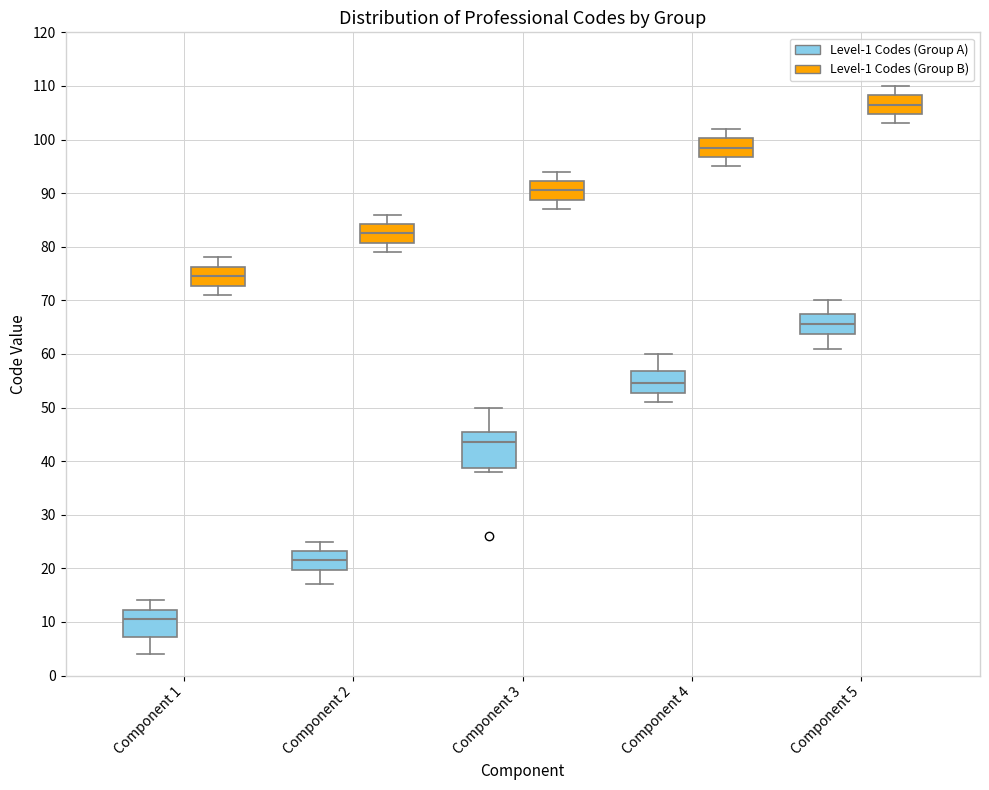

Reading left to right, transcribe this box plot: for each box, give where its median line is, the range the box spans, and where its two whiskers end, as read against the y-axis. The values are not printed on the chart, so give them approximately, as read against the axis.

Component 1 (Level-1 Codes (Group A)): median 11, box 7 to 12, whiskers 4 to 14
Component 1 (Level-1 Codes (Group B)): median 75, box 73 to 76, whiskers 71 to 78
Component 2 (Level-1 Codes (Group A)): median 22, box 20 to 23, whiskers 17 to 25
Component 2 (Level-1 Codes (Group B)): median 83, box 81 to 84, whiskers 79 to 86
Component 3 (Level-1 Codes (Group A)): median 44, box 39 to 46, whiskers 38 to 50
Component 3 (Level-1 Codes (Group B)): median 91, box 89 to 92, whiskers 87 to 94
Component 4 (Level-1 Codes (Group A)): median 55, box 53 to 57, whiskers 51 to 60
Component 4 (Level-1 Codes (Group B)): median 99, box 97 to 100, whiskers 95 to 102
Component 5 (Level-1 Codes (Group A)): median 66, box 64 to 68, whiskers 61 to 70
Component 5 (Level-1 Codes (Group B)): median 107, box 105 to 108, whiskers 103 to 110